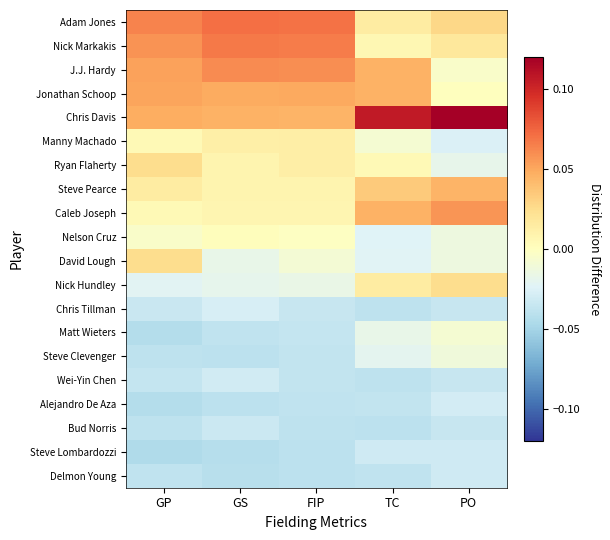

Which category has the highest value across all series?

PO